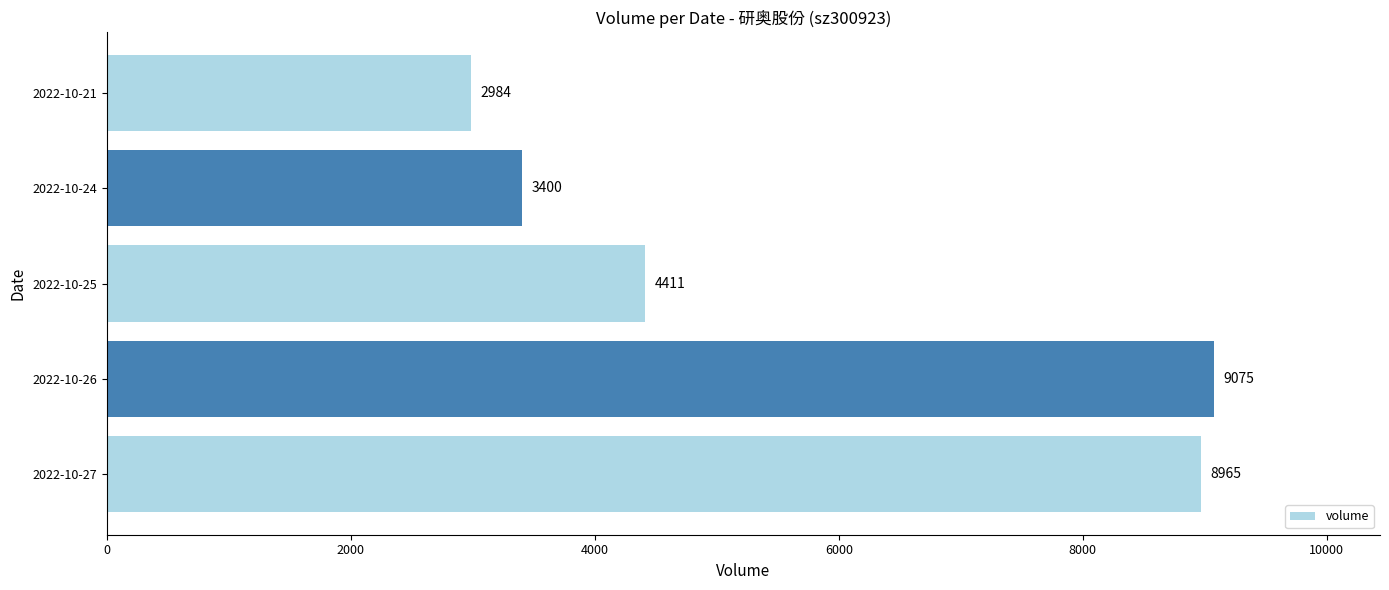

True or false: the data shows 1613 at 2022-10-21.

False